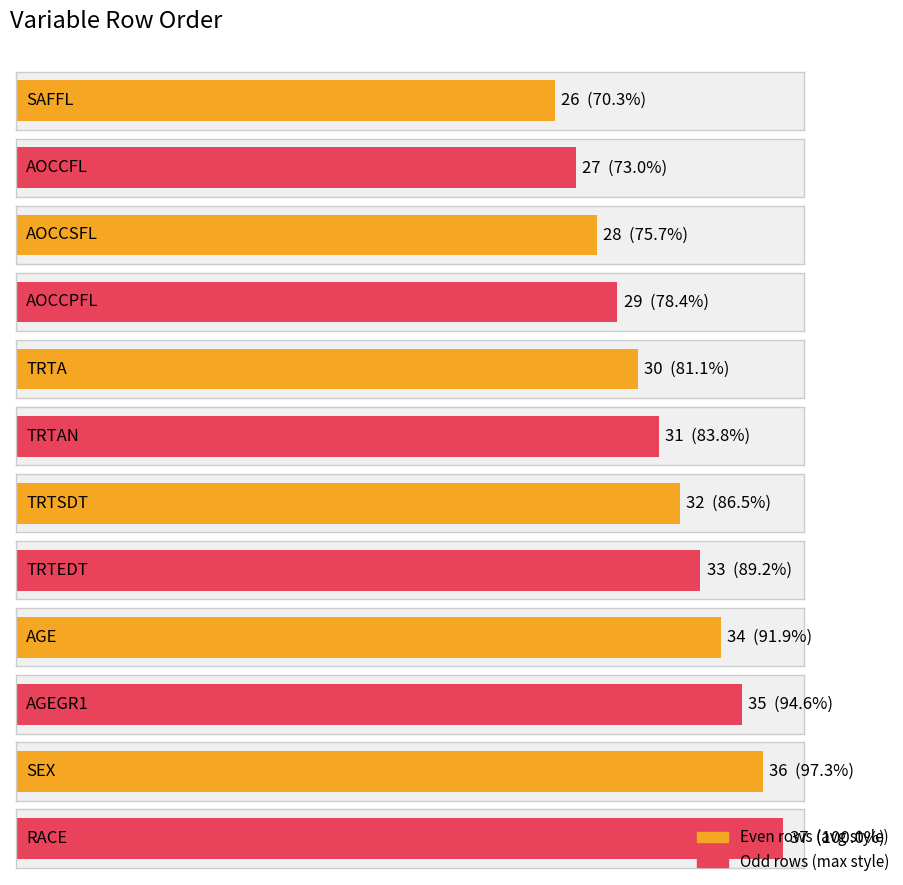

Reading right to left, what are all the values shown in this chart?

37	36	35	34	33	32	31	30	29	28	27	26